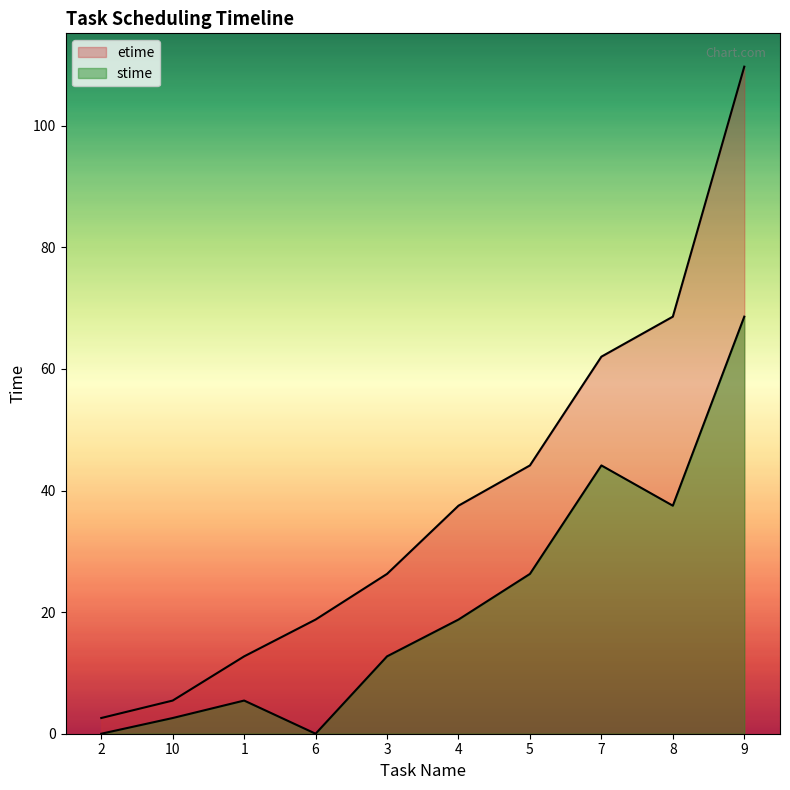

True or false: etime and stime intersect in this chart.

False